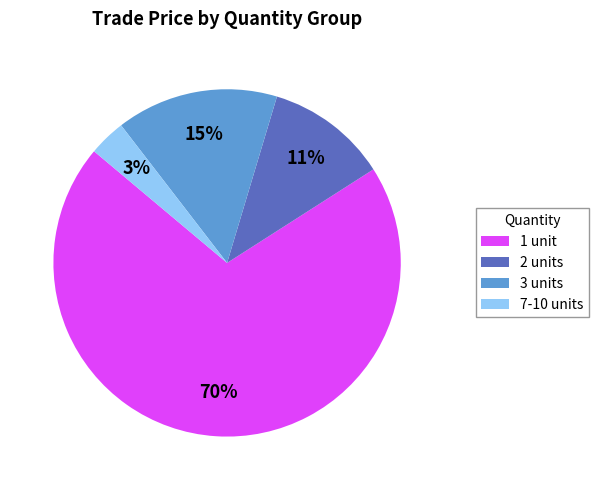

To the nearest percent, what portion does 7-10 units represent?

3%